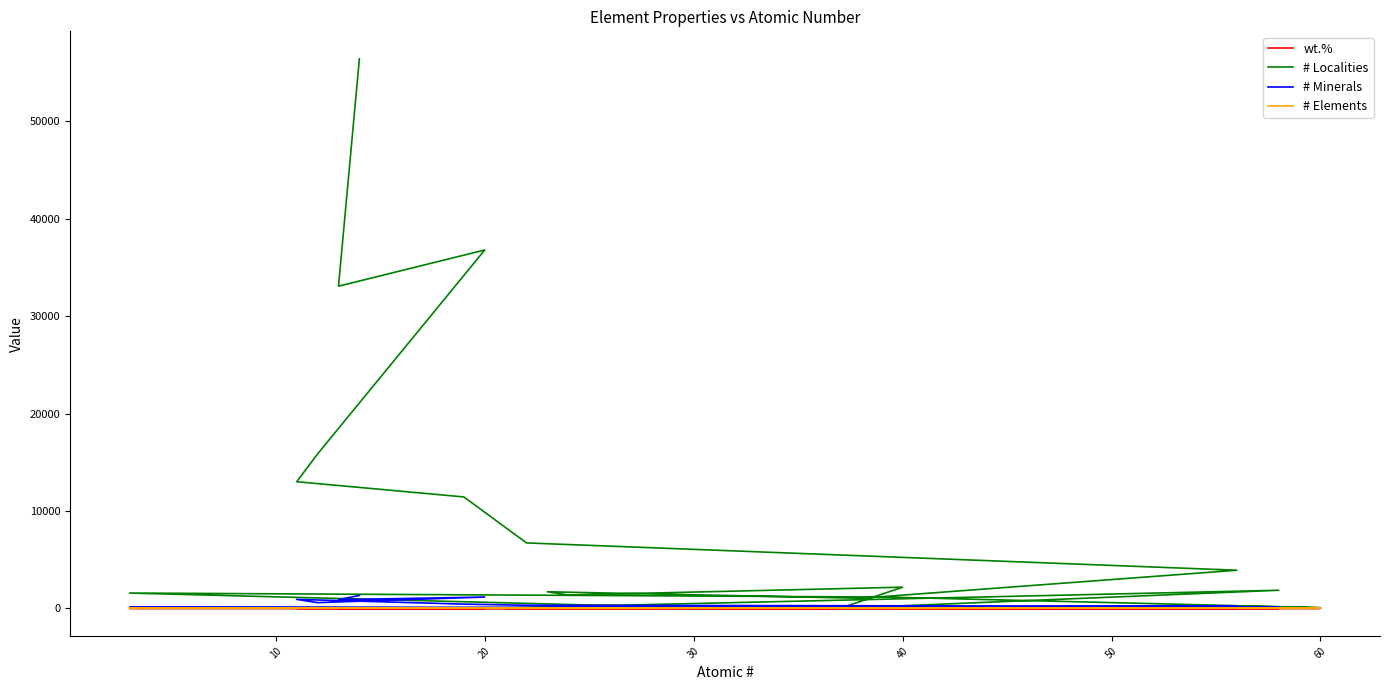

What is the difference between the maximum and second lowest values in the # Elements series?

44.0